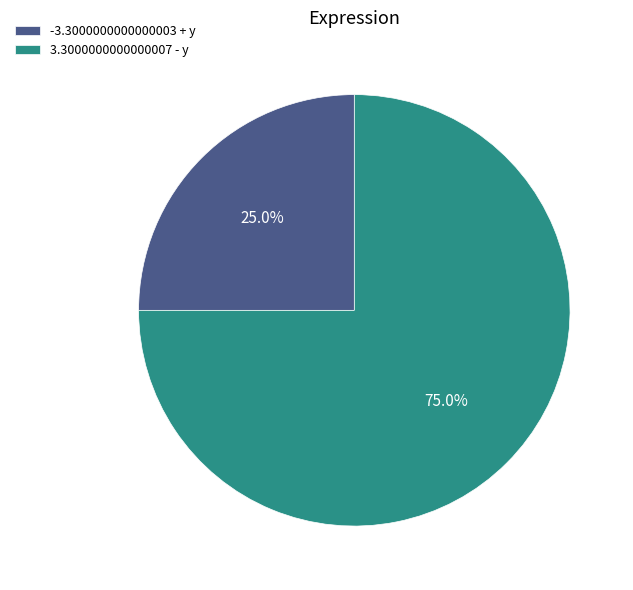

Rank the categories by value from lowest to highest.

-3.3000000000000003 + y, 3.3000000000000007 - y